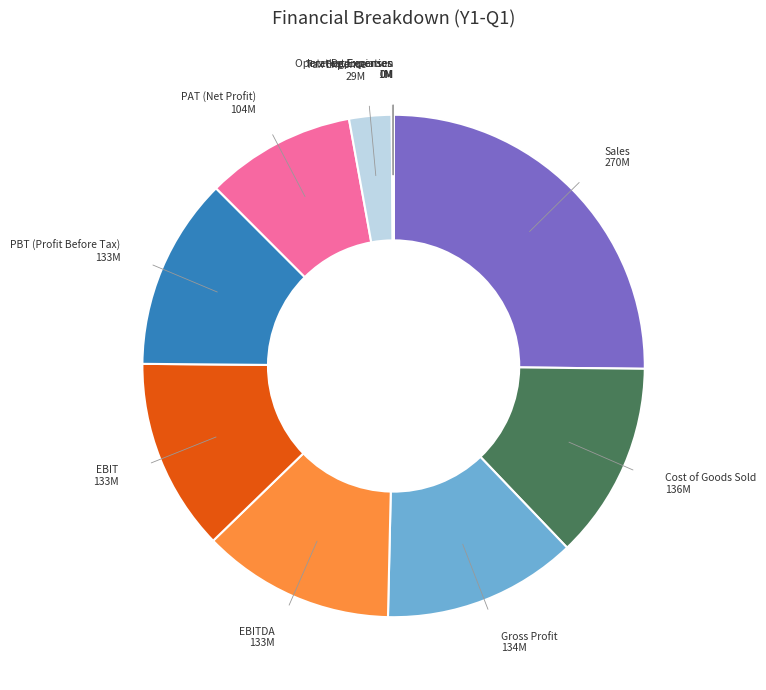

Does any single category account for the majority?

No